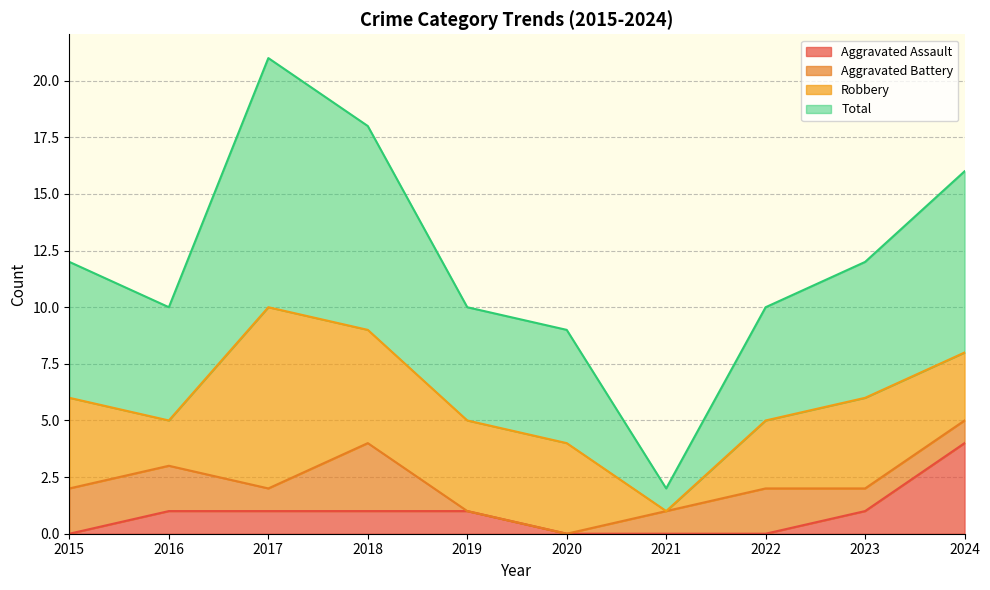

At which category is the sum across all series the highest?

2017